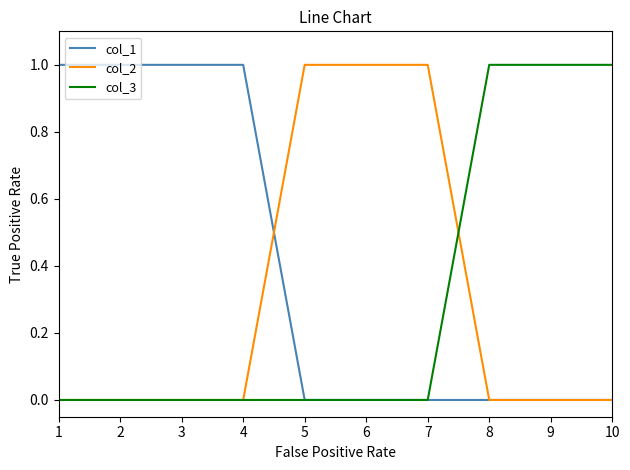

Is the value of col_3 at 1 greater than the value of col_2 at 5?

No